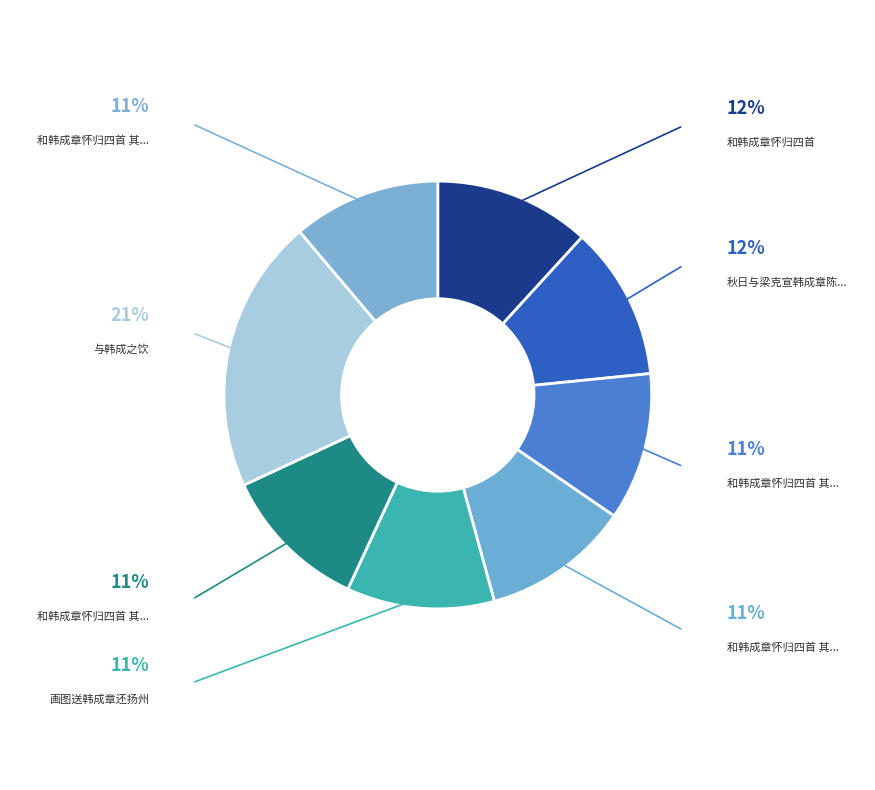

How many slices are in this pie chart?

8